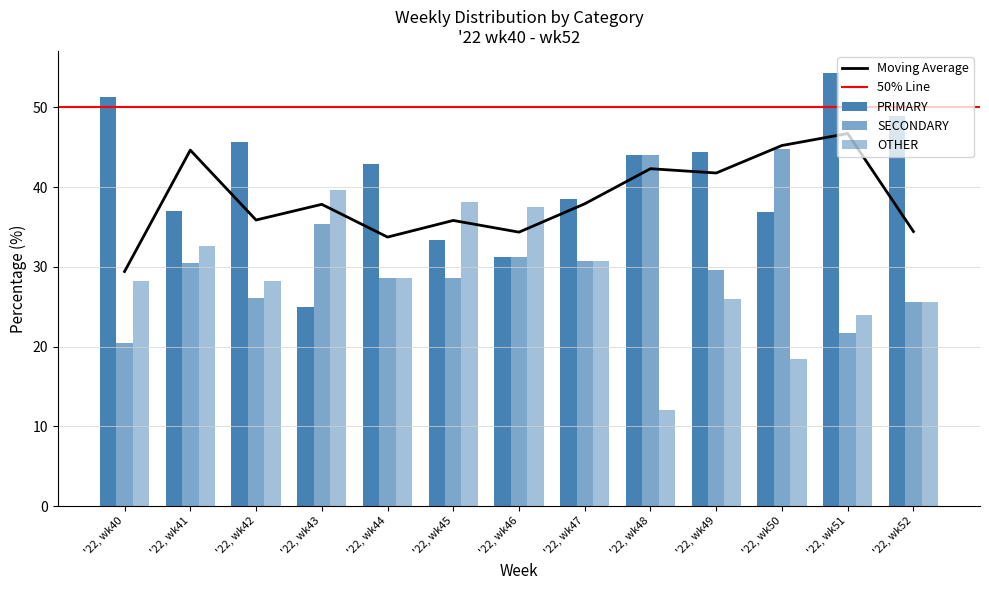

Which series changed the most between '22, wk41 and '22, wk46?

PRIMARY